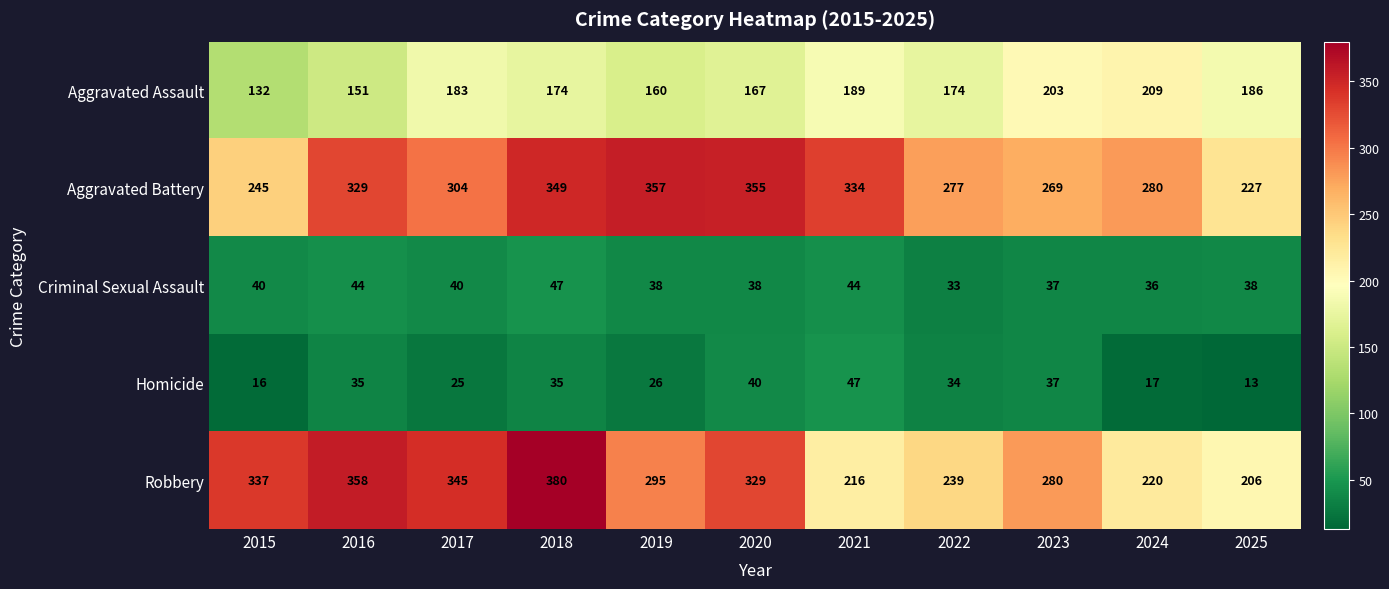

Which series has the largest range (max minus min)?

Robbery